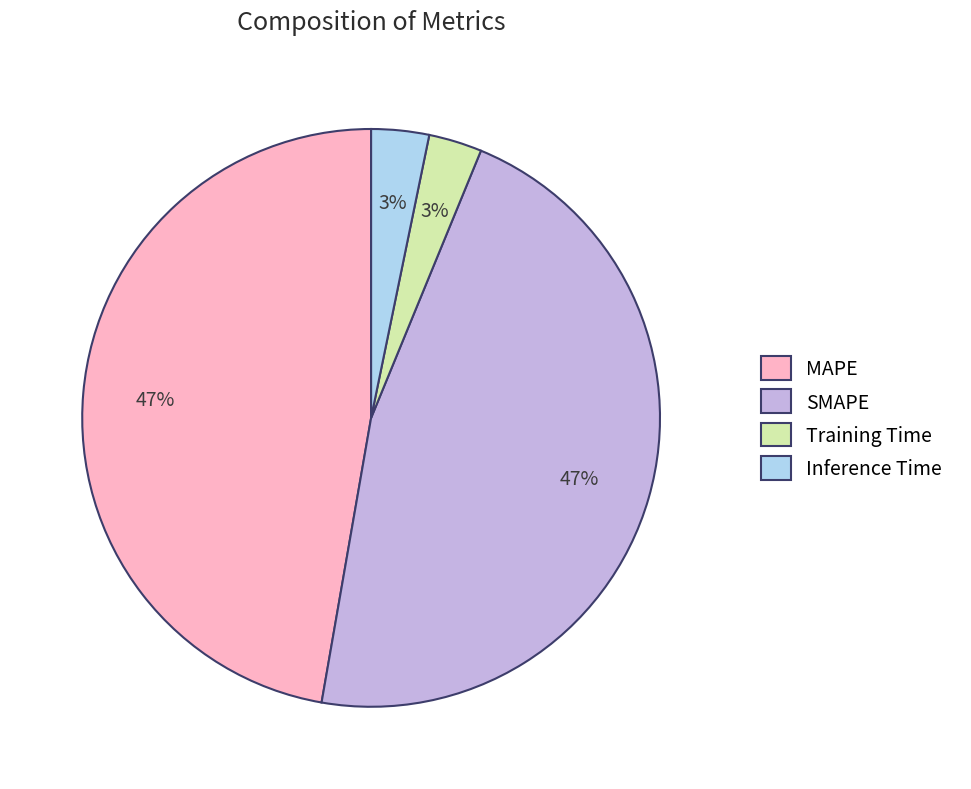

The Inference Time slice represents 3% of the pie. True or false?

True